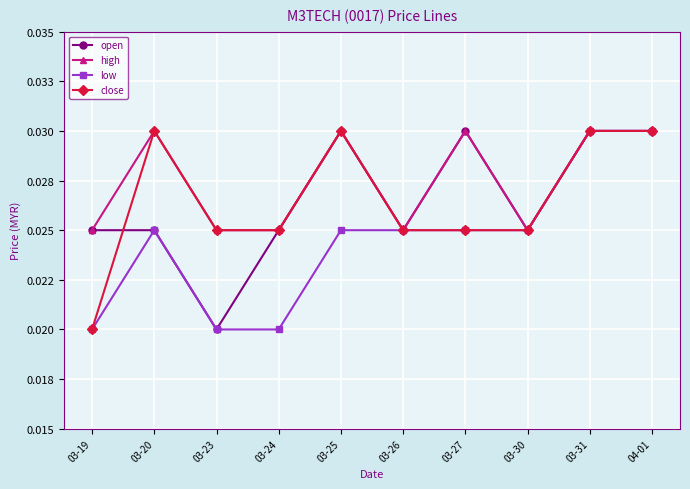

Rank the series by their maximum value, from highest to lowest.

open, high, low, close